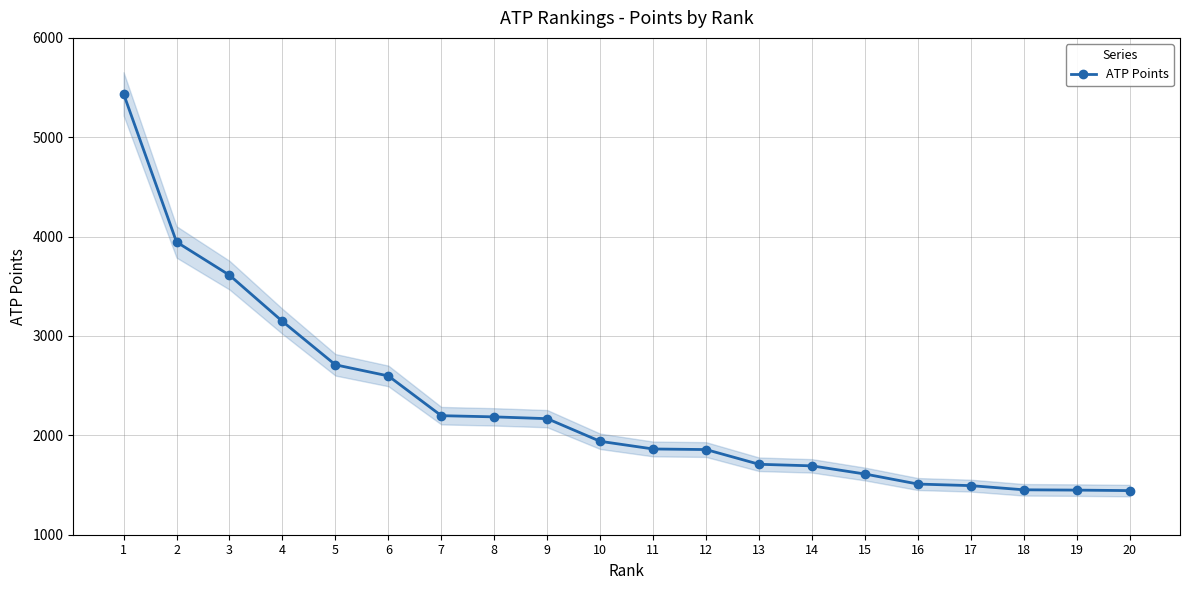

What is the value of the 13th point from the left?

1709